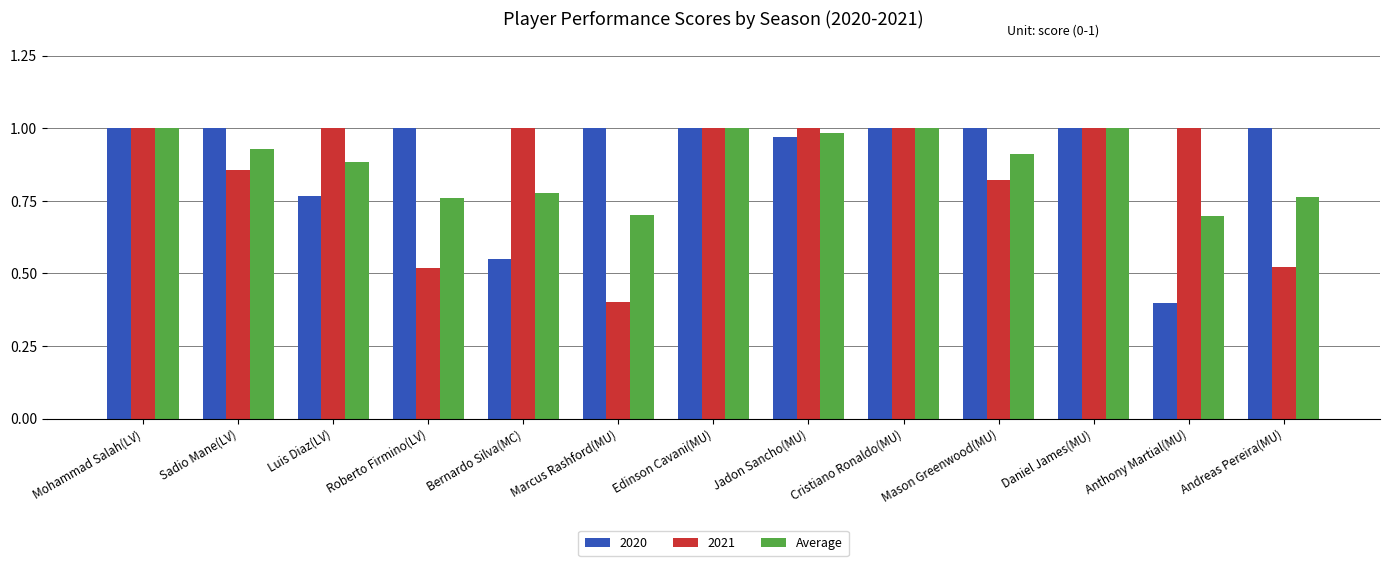

Are the bars horizontal?

No